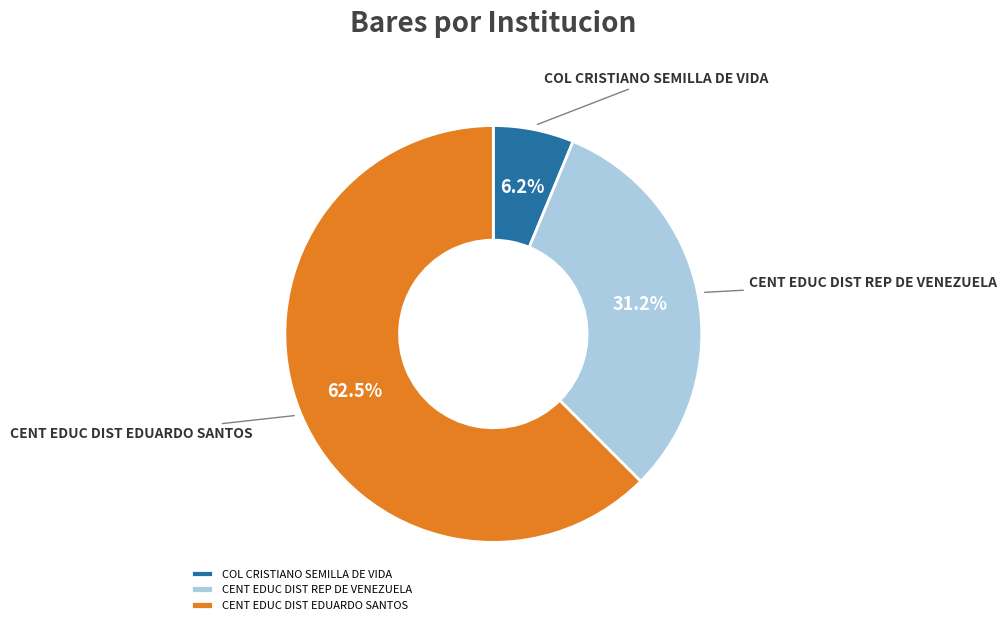

Is it true that COL CRISTIANO SEMILLA DE VIDA is 1% of the pie?

False